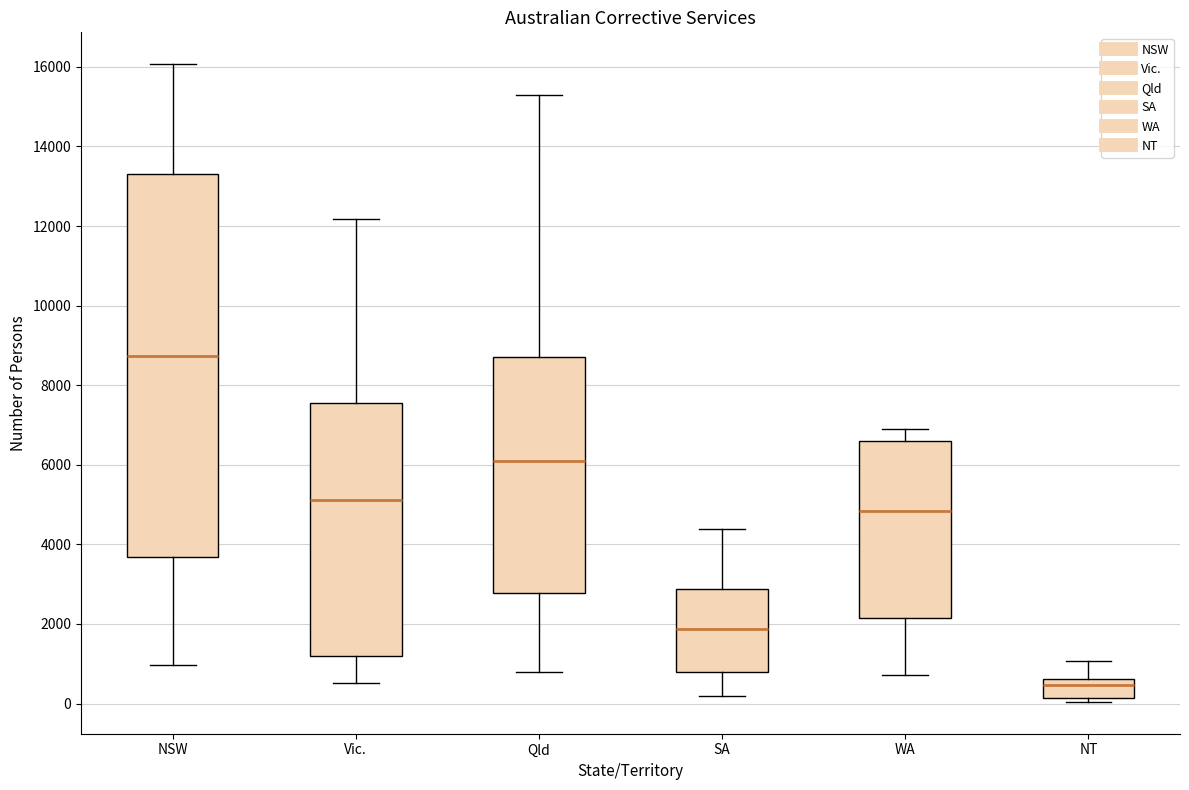

Reading left to right, read every box against the y-axis: the position of its median line, the range the box covers, and the ends of its whiskers. The values are not printed on the chart, so give them approximately, as read against the axis.

NSW: median 8800, box 3600 to 13200, whiskers 1000 to 16000
Vic.: median 5200, box 1200 to 7600, whiskers 600 to 12200
Qld: median 6000, box 2800 to 8800, whiskers 800 to 15400
SA: median 1800, box 800 to 2800, whiskers 200 to 4400
WA: median 4800, box 2200 to 6600, whiskers 800 to 7000
NT: median 400, box 200 to 600, whiskers 0 to 1000